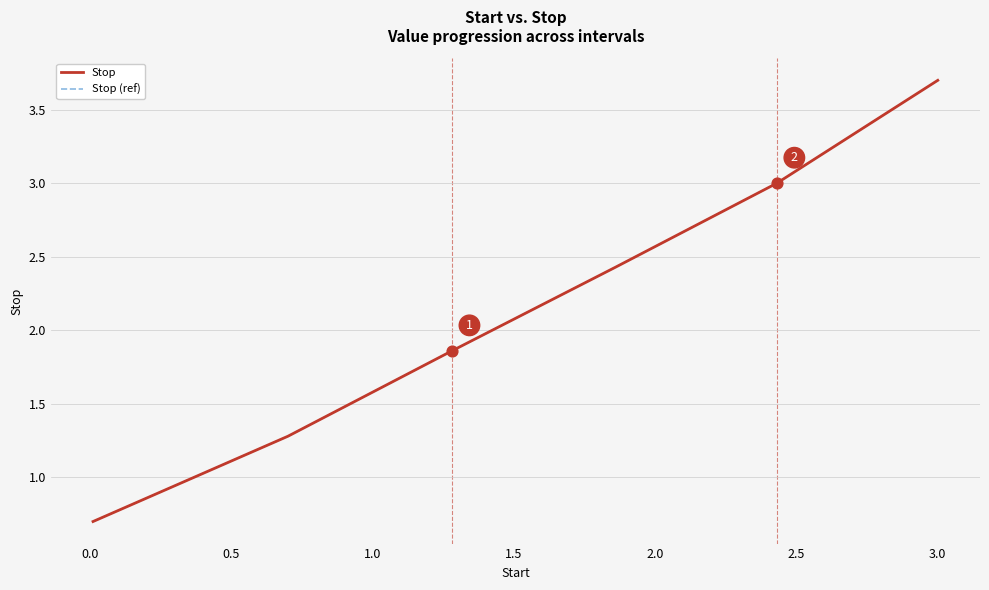

Is this an area chart (filled region under the line)?

No